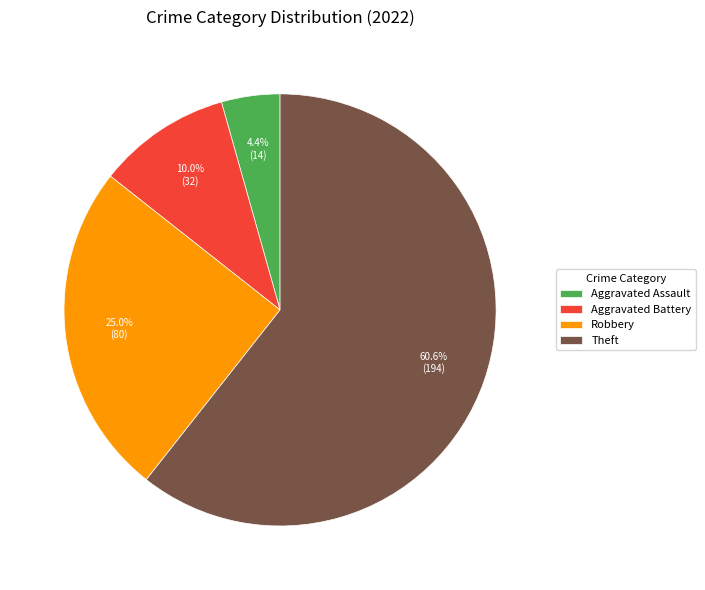

To the nearest percent, what is the difference between the largest and smallest slice percentages?

56%